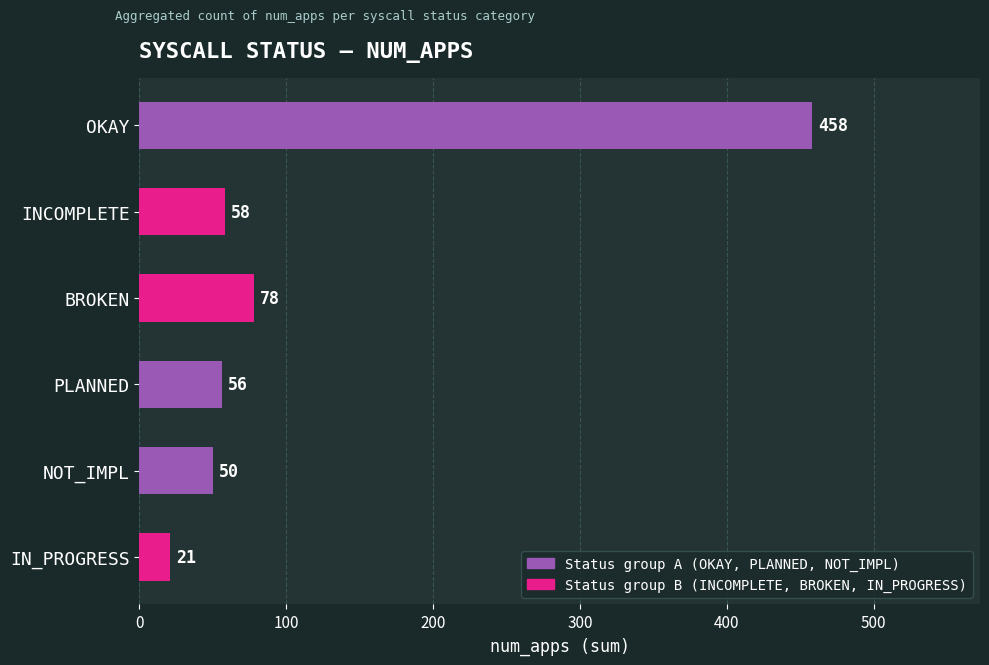

What is the change in value from OKAY to INCOMPLETE?

-400